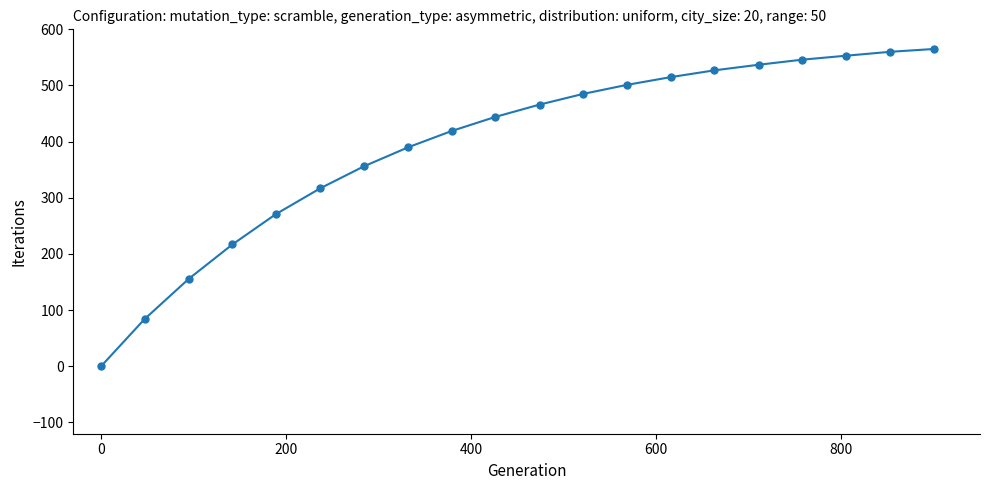

What is the maximum value shown in the chart?

565